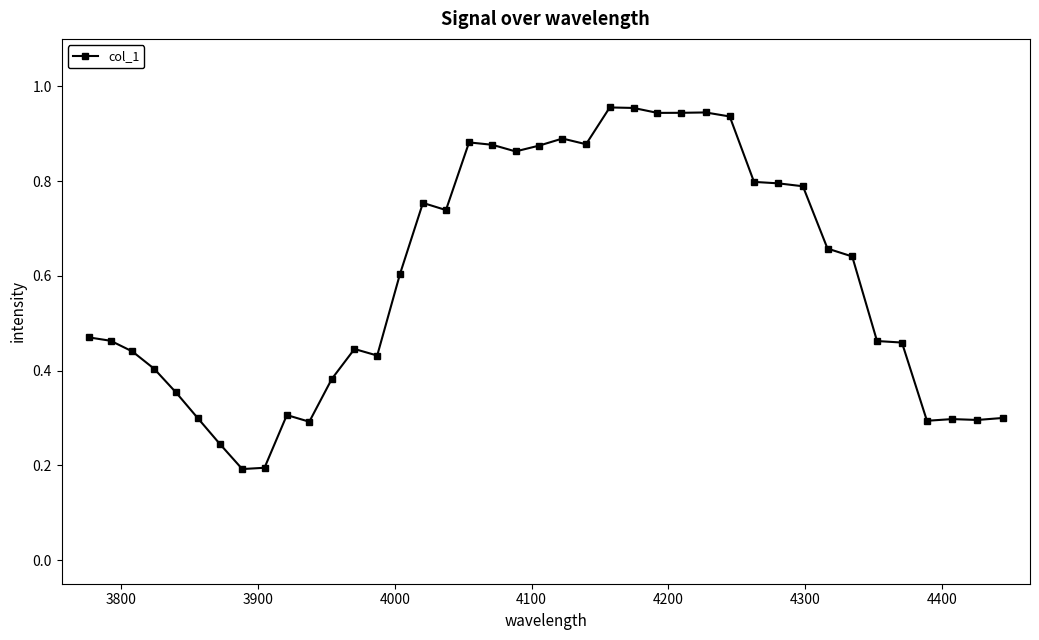

True or false: there are more than 0 points higher than both neighbors.

True